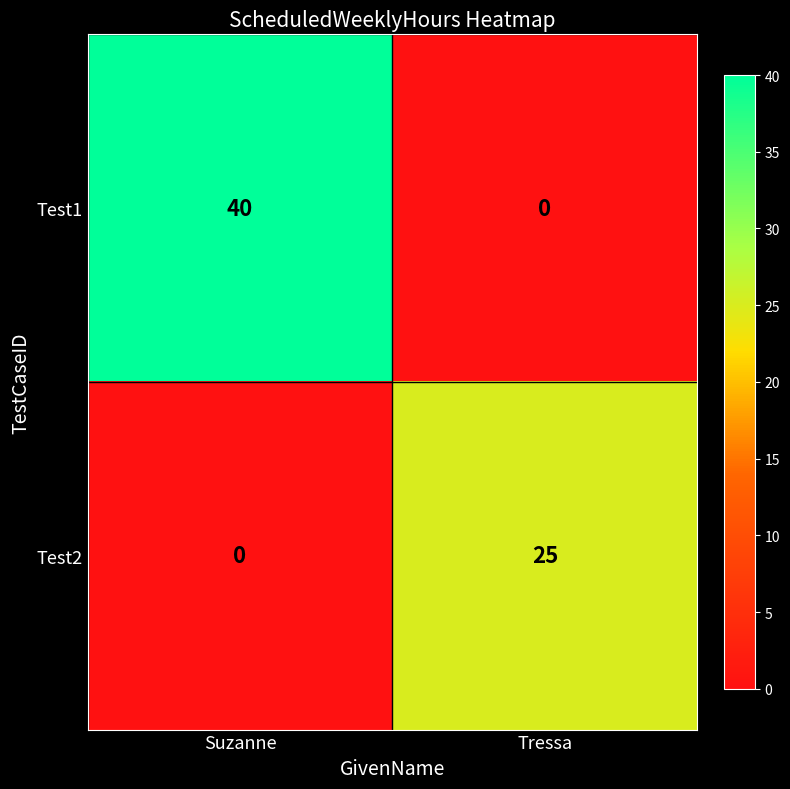

Which series has the largest range (max minus min)?

Test1